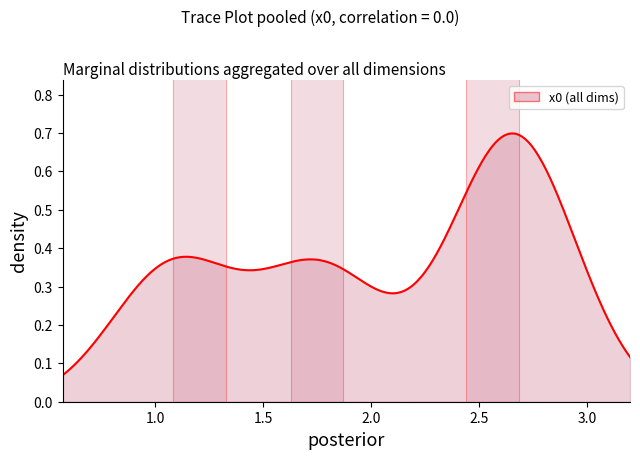

Reading right to left, transcribe all the data shown in this chart.

1.8	2.7	1.1	2.6	1.1	2.7	1.7	2.7